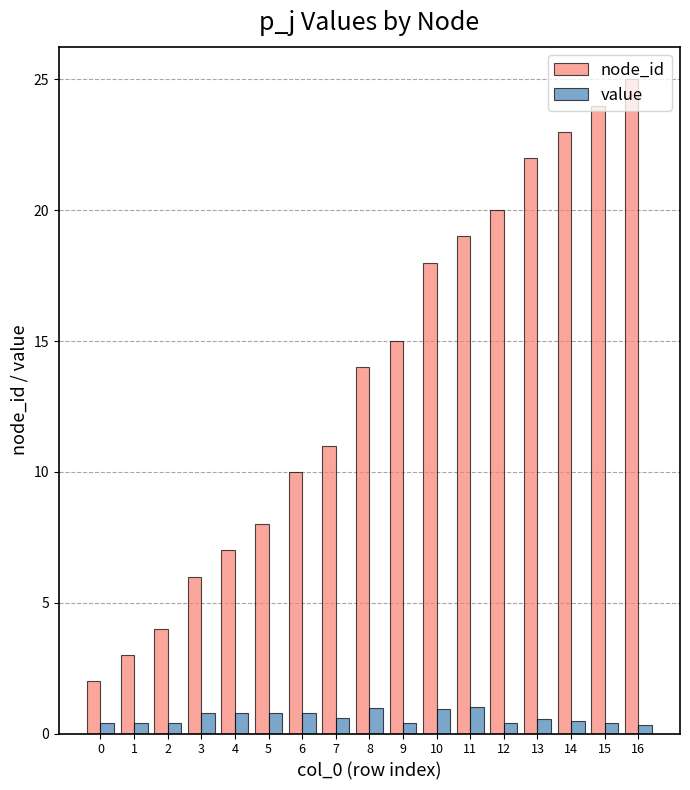

Which label corresponds to the largest value in the chart?

16